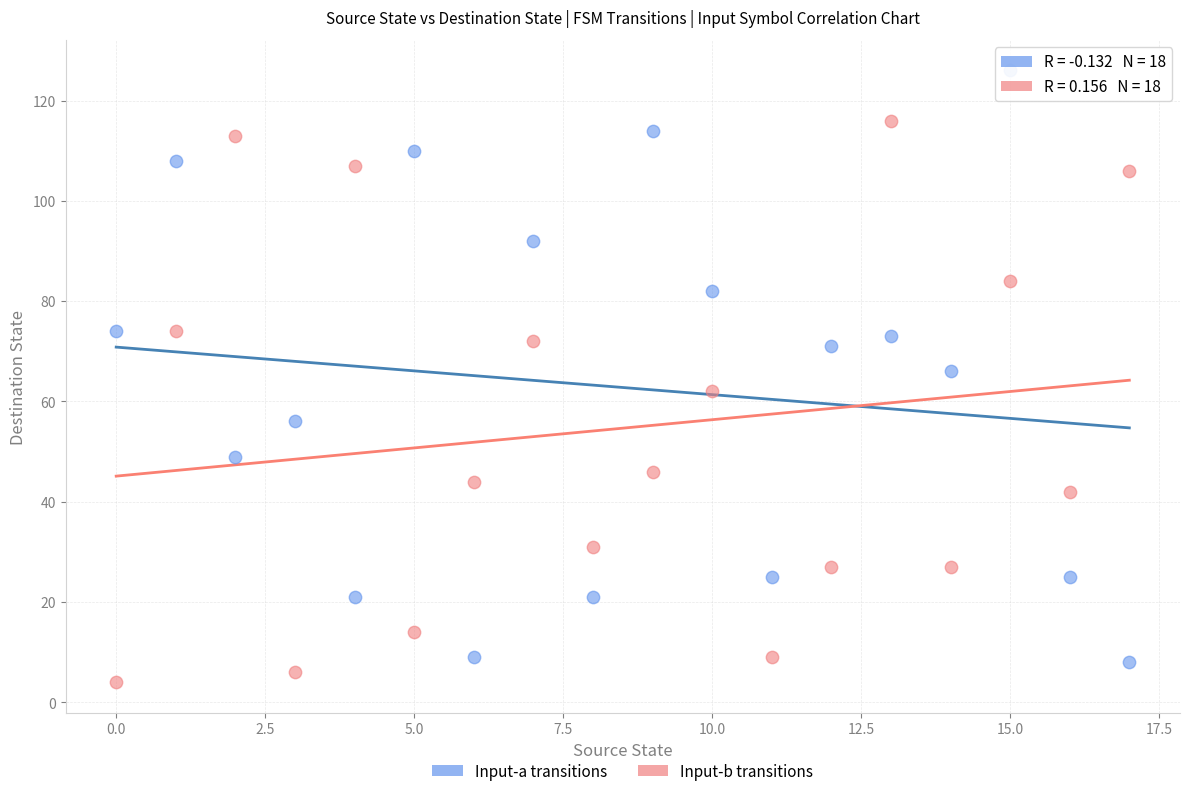

Across all data points, what is the range of Y values (max minus min)?

122